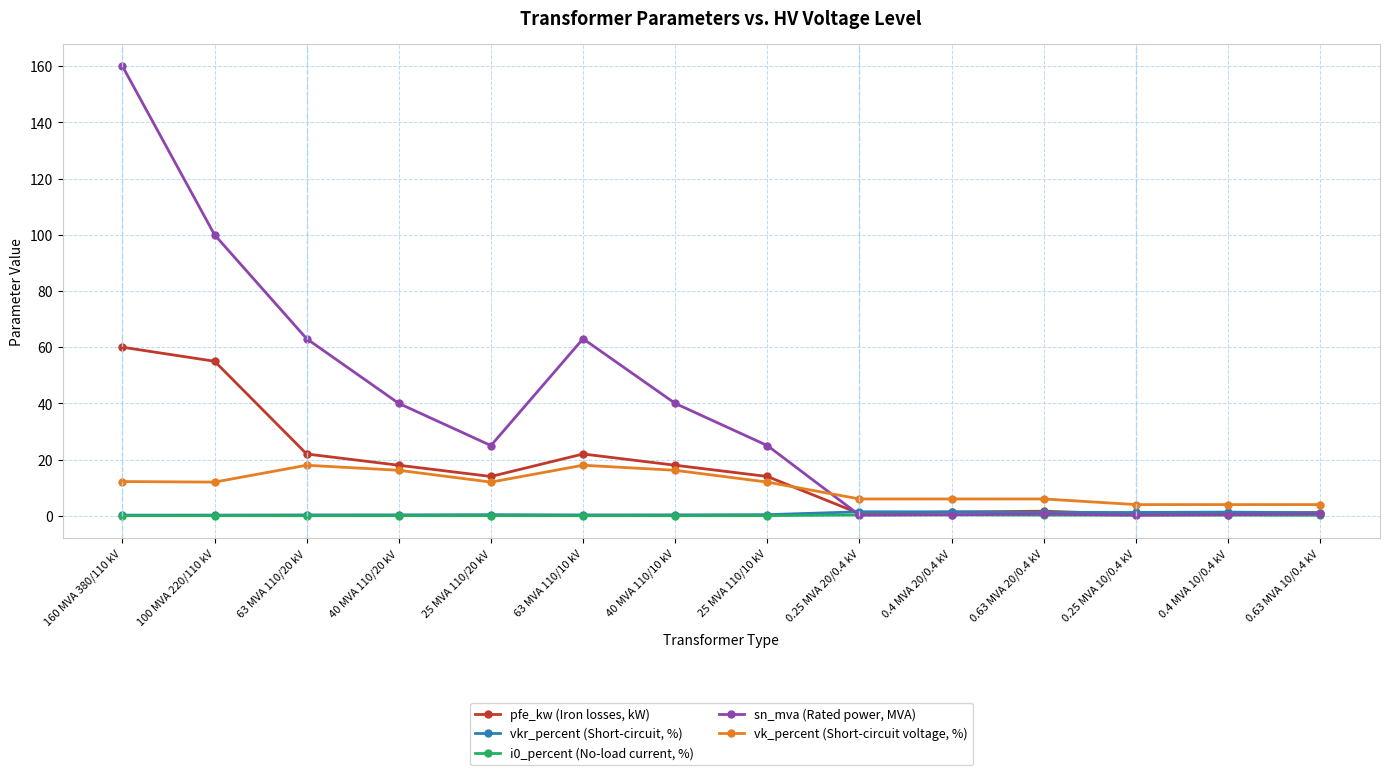

What is the highest value of the vk_percent (Short-circuit voltage, %) series?

18.0